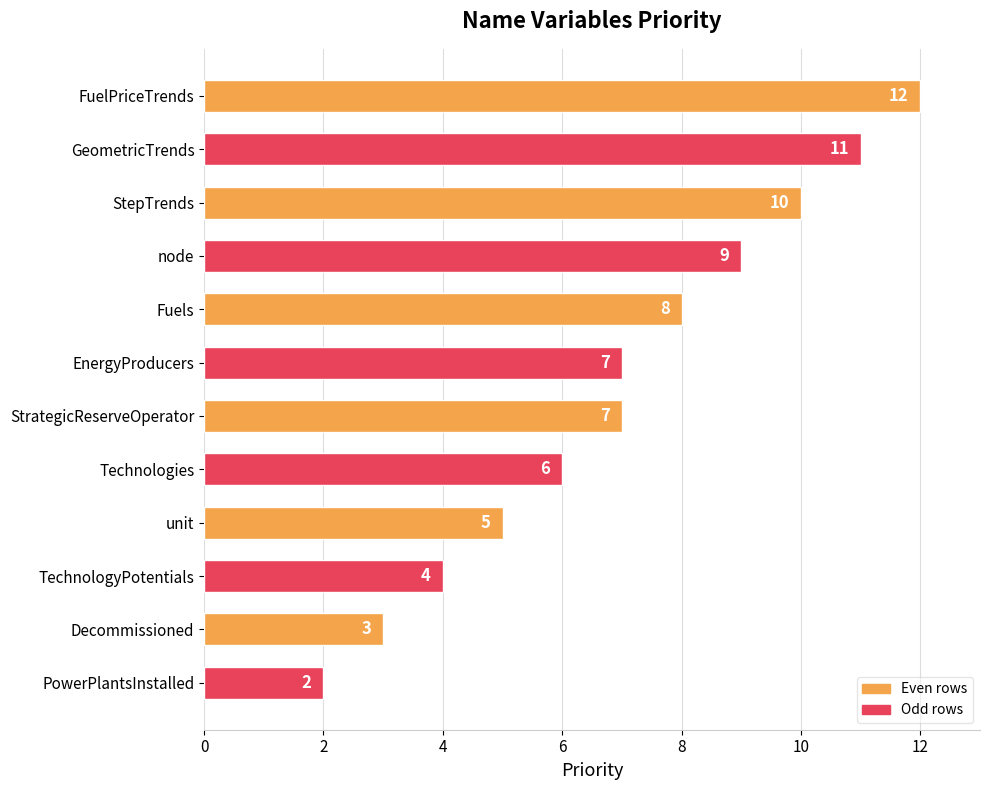

What is the average value?

7